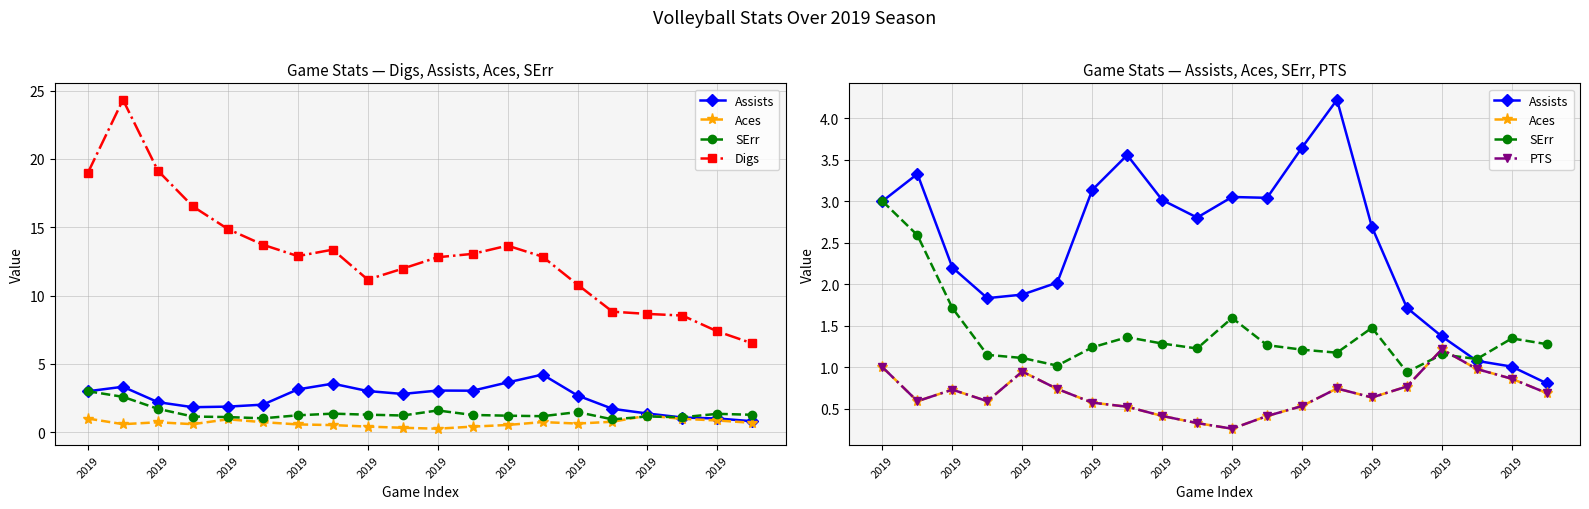

Reading left to right, transcribe all the data shown in this chart.

Assists: 3.0	3.3	2.2	1.8	1.9	2.0	3.1	3.6	3.0	2.8	3.1	3.0	3.6	4.2	2.7	1.7	1.4	1.1	1.0	0.8
Aces: 1.0	0.6	0.7	0.6	0.9	0.7	0.6	0.5	0.4	0.3	0.3	0.4	0.5	0.7	0.6	0.8	1.2	1.0	0.9	0.7
SErr: 3.0	2.6	1.7	1.1	1.1	1.0	1.2	1.4	1.3	1.2	1.6	1.3	1.2	1.2	1.5	0.9	1.2	1.1	1.3	1.3
Digs: 19.0	24.3	19.1	16.5	14.9	13.7	12.9	13.4	11.2	12.0	12.8	13.1	13.7	12.8	10.8	8.8	8.7	8.5	7.4	6.5
PTS: 1.0	0.6	0.7	0.6	0.9	0.7	0.6	0.5	0.4	0.3	0.3	0.4	0.5	0.7	0.6	0.8	1.2	1.0	0.9	0.7